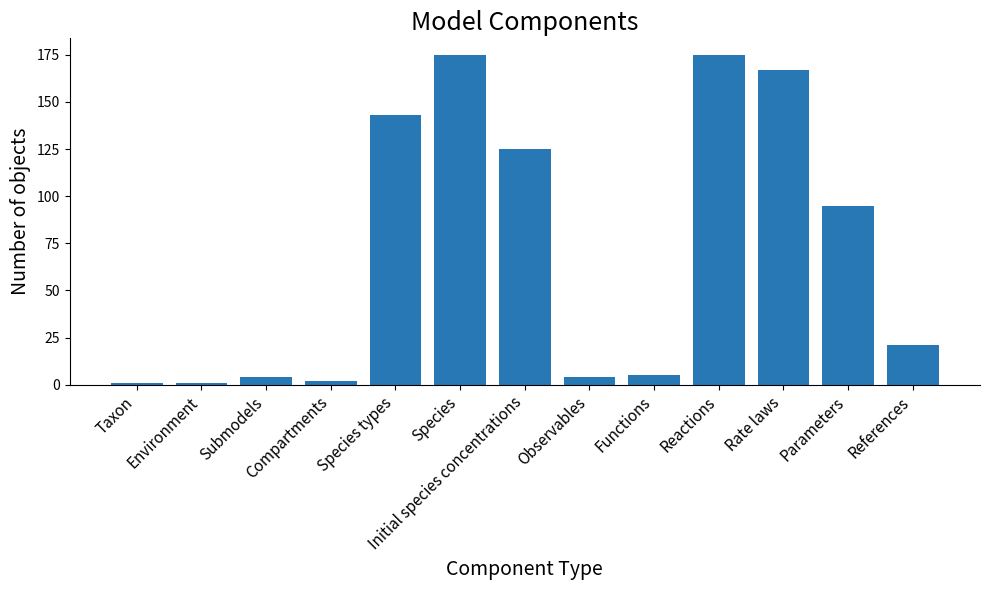

Count the number of categories in the chart.

13